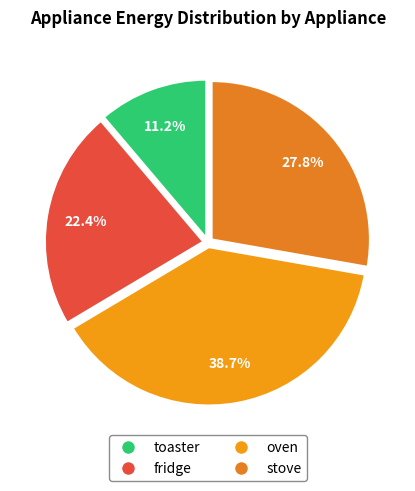

Which category has the smallest portion of the pie?

toaster